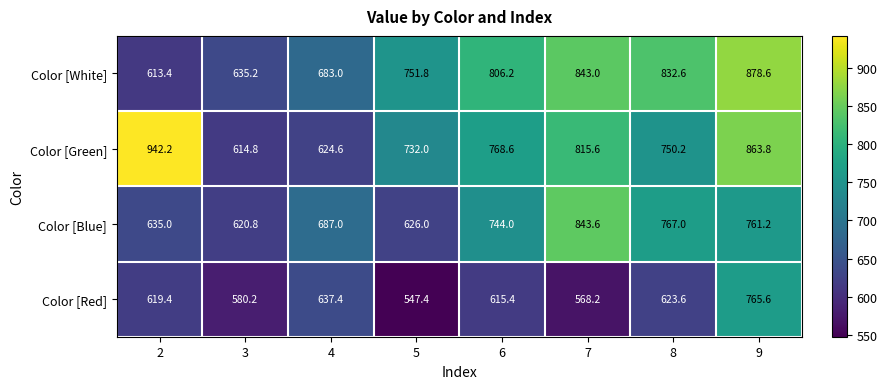

Which series has the widest spread of values?

Color [Green]